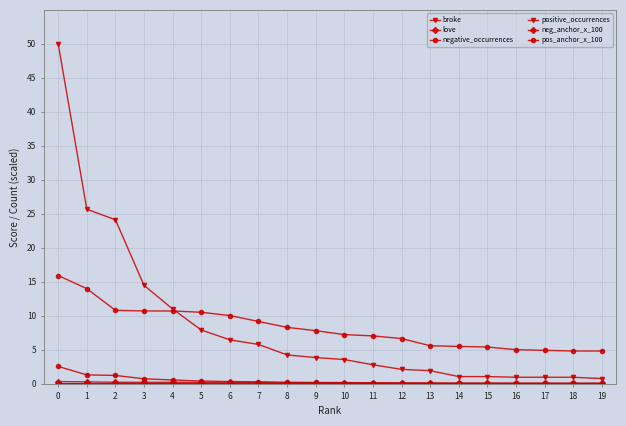

Which series has the largest total across all categories?

positive_occurrences